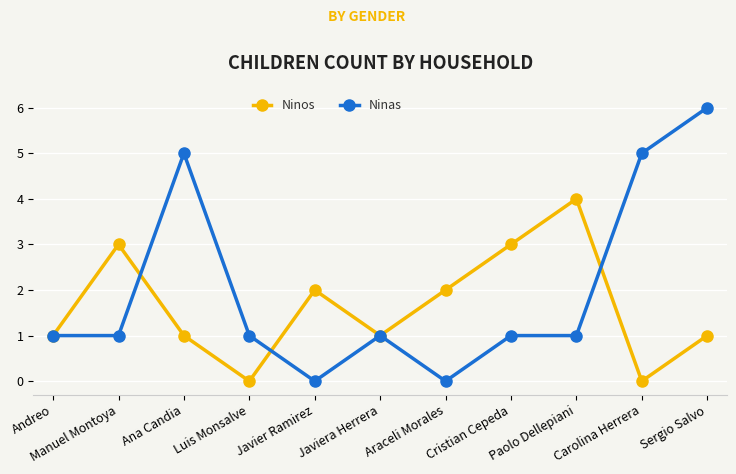

What position from the left is Javier Ramirez?

5